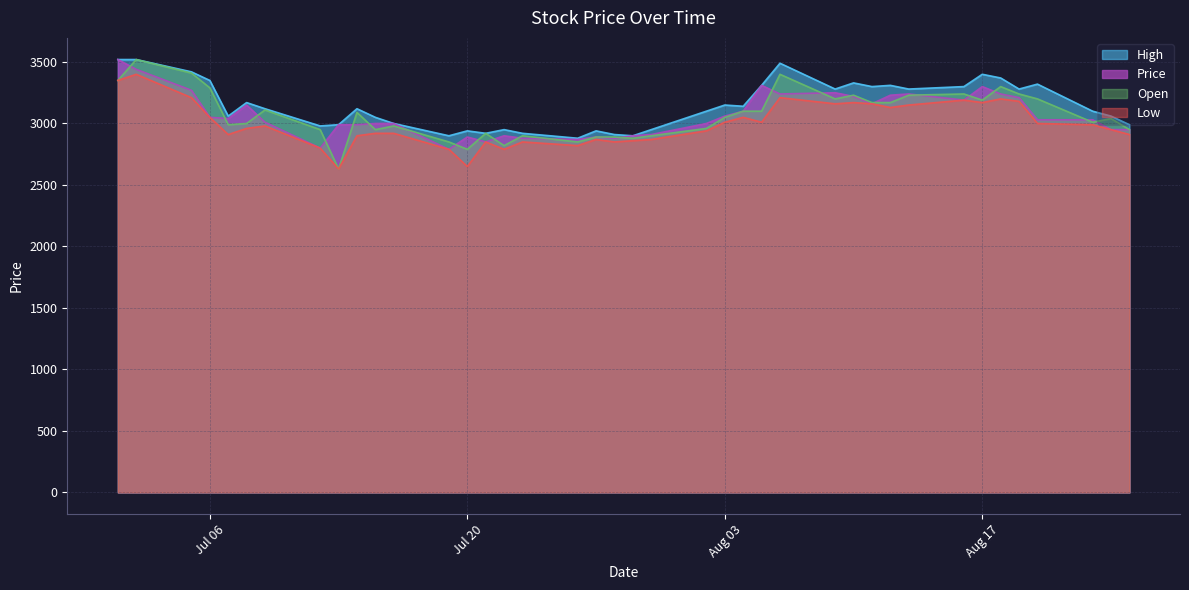

What is the minimum value for High?

2880